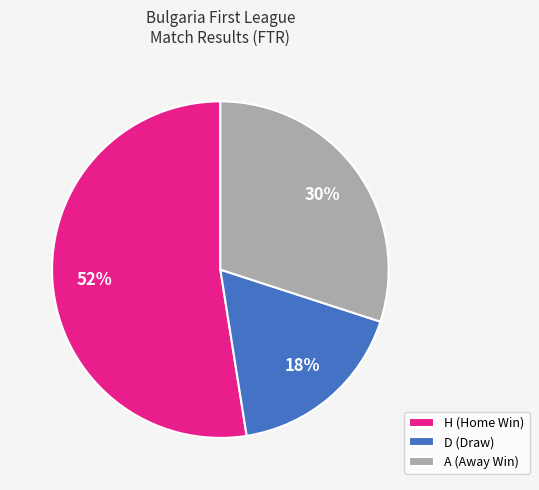

Which category has the biggest portion of the pie?

H